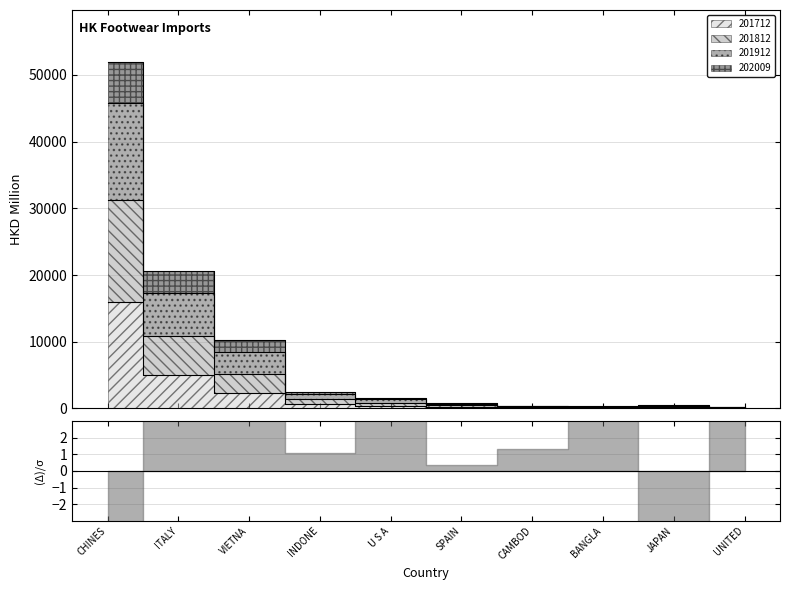

What is the smallest value displayed?

57.1